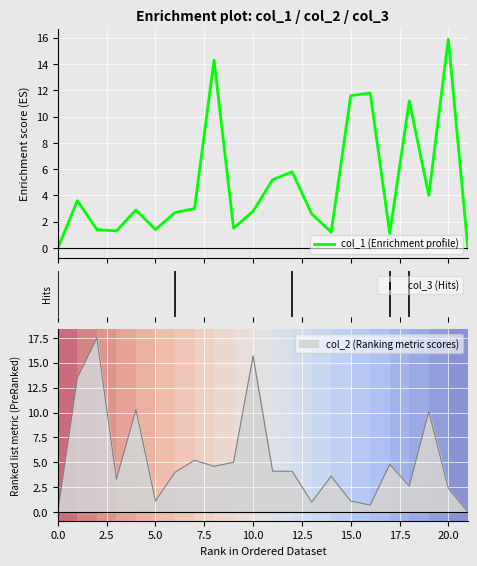

Which has a higher value, 12 or 10?

12